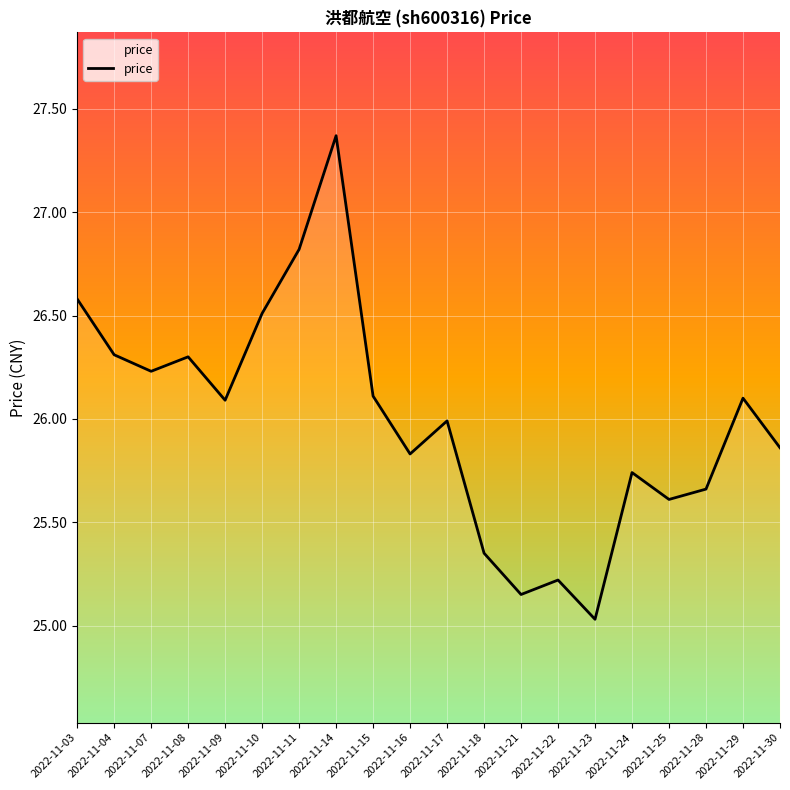

What is the difference between the values at 2022-11-29 and 2022-11-30?

0.2